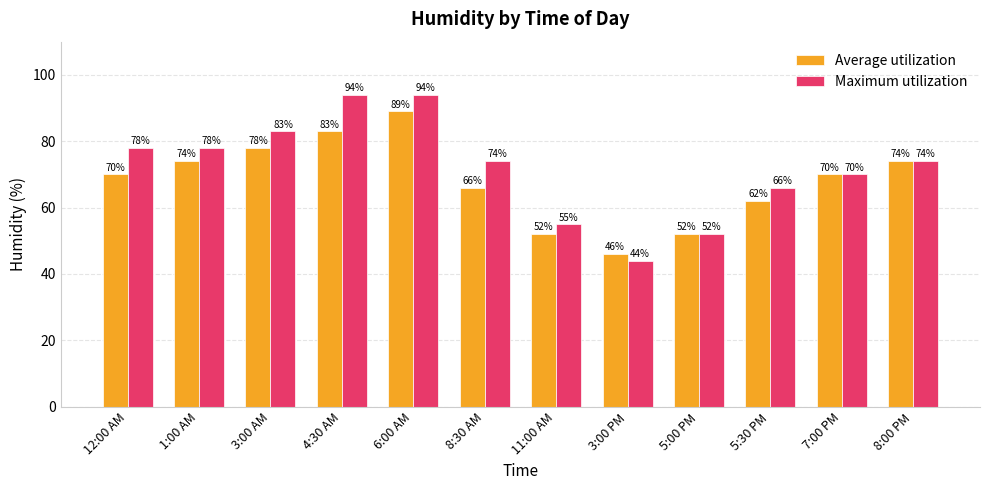

What are all the series names shown in the legend?

Average utilization, Maximum utilization